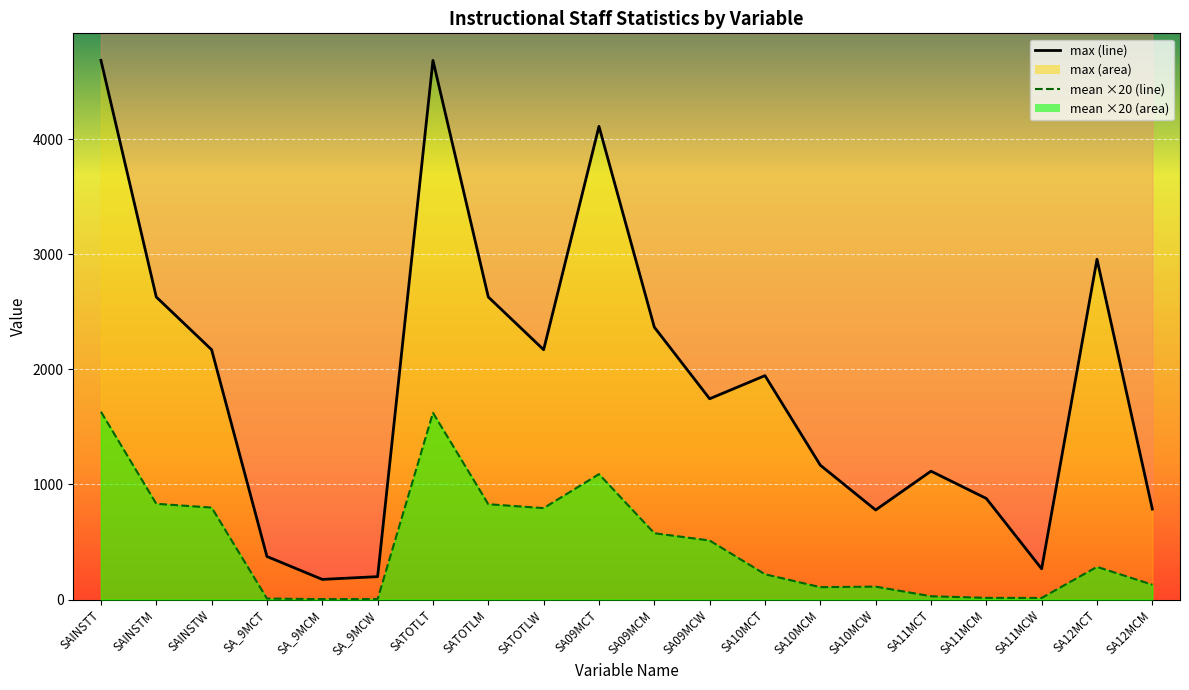

Reading left to right, extract all data points from this chart.

max (line): 4684.0	2628.0	2170.0	374.0	175.0	199.0	4683.0	2628.0	2170.0	4110.0	2366.0	1744.0	1945.0	1167.0	778.0	1115.0	878.0	267.0	2956.0	786.0
mean ×20 (line): 1630.8	831.8	799.0	8.6	3.8	4.8	1622.2	828.2	794.2	1089.4	576.4	513.0	220.0	107.6	112.4	28.8	14.8	14.0	284.0	129.2